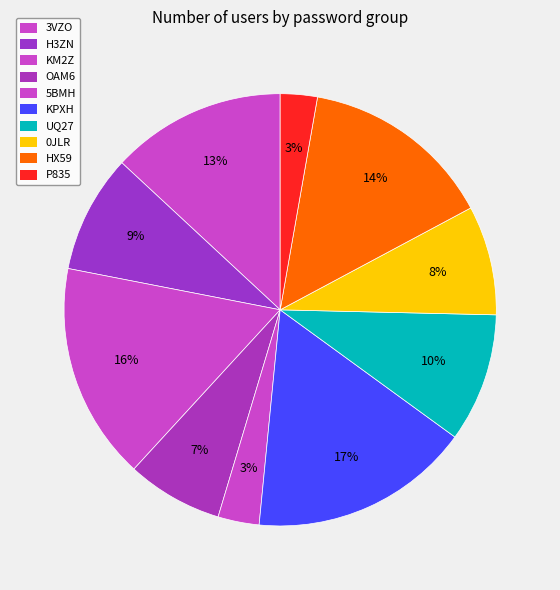

Rank the categories by value from highest to lowest.

KPXH, KM2Z, HX59, 3VZO, UQ27, H3ZN, 0JLR, OAM6, 5BMH, P835